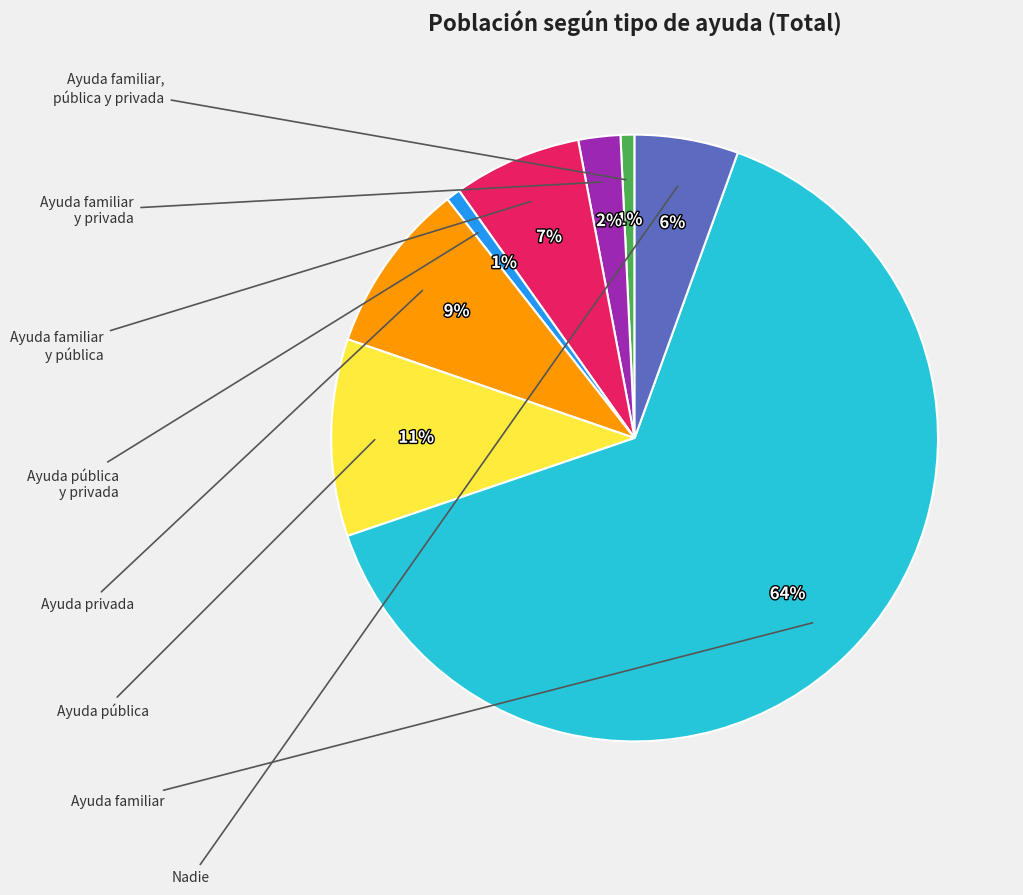

Is there any slice that represents more than half of the pie?

Yes